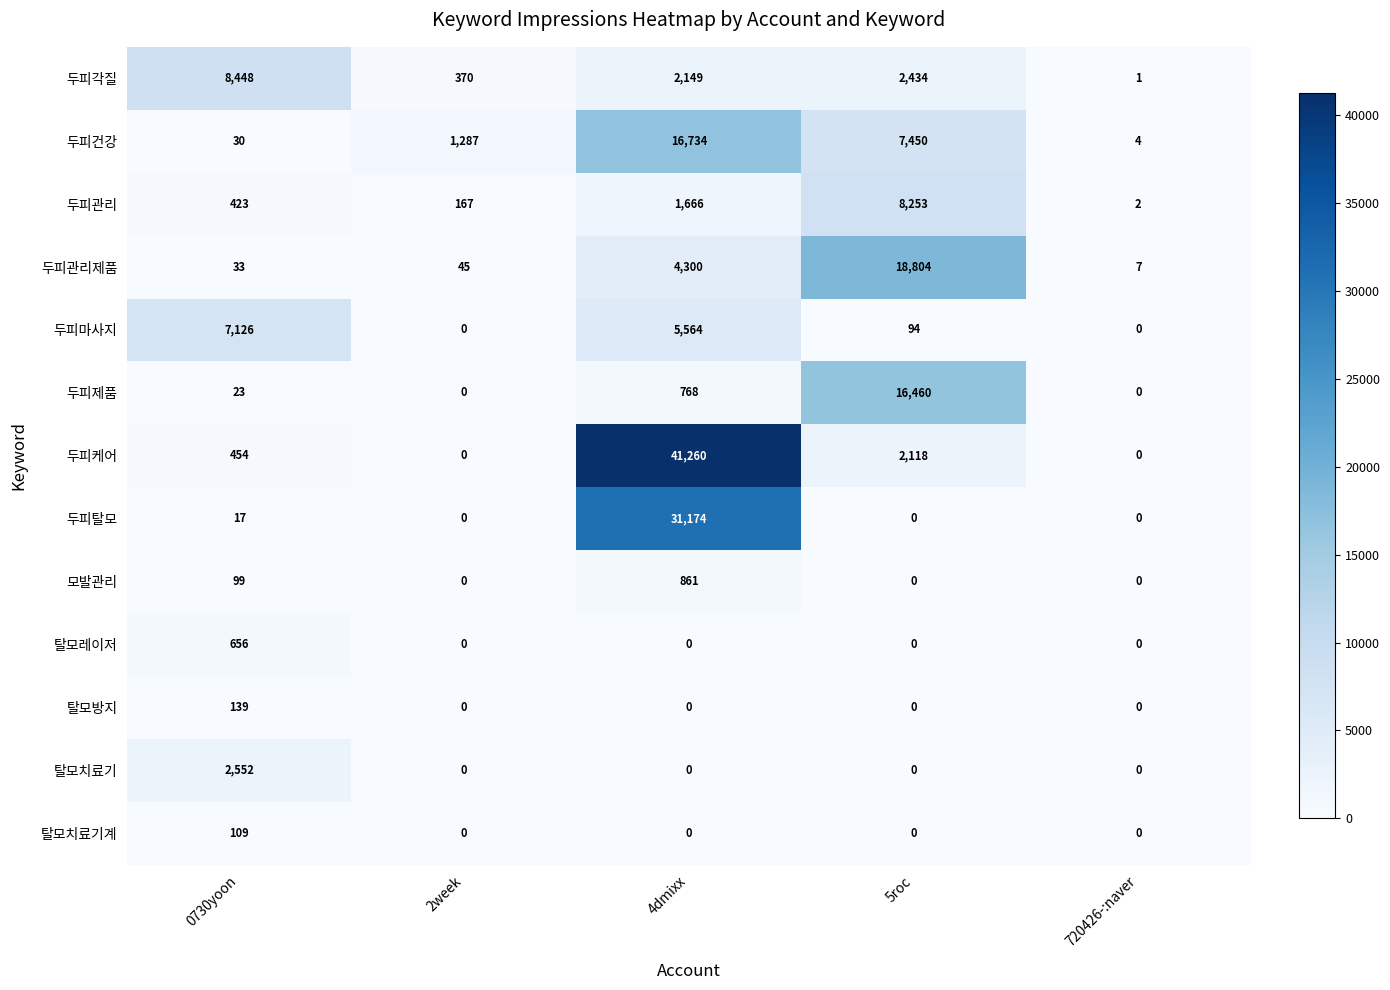

Is it true that 모발관리 equals 0 at 2week?

True